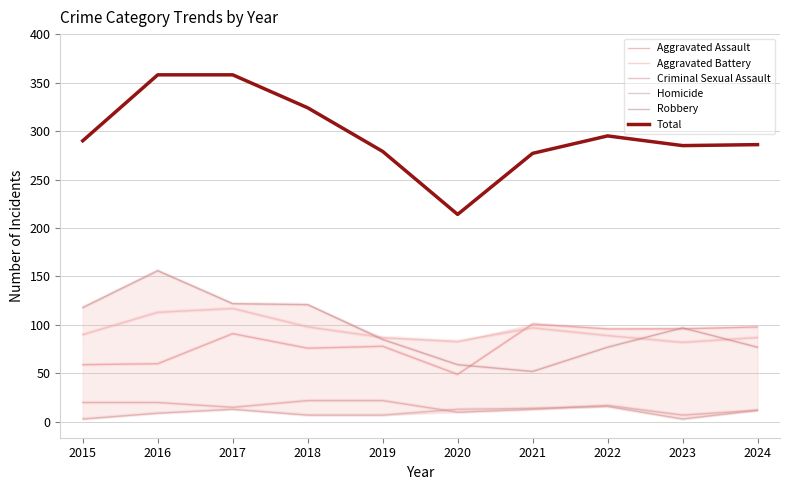

Reading left to right, extract all data points from this chart.

Aggravated Assault: 2015=59	2016=60	2017=91	2018=76	2019=78	2020=49	2021=101	2022=96	2023=96	2024=98
Aggravated Battery: 2015=90	2016=113	2017=117	2018=98	2019=87	2020=83	2021=97	2022=89	2023=82	2024=87
Criminal Sexual Assault: 2015=20	2016=20	2017=15	2018=22	2019=22	2020=10	2021=13	2022=17	2023=7	2024=12
Homicide: 2015=3	2016=9	2017=13	2018=7	2019=7	2020=13	2021=14	2022=16	2023=3	2024=12
Robbery: 2015=118	2016=156	2017=122	2018=121	2019=85	2020=59	2021=52	2022=77	2023=97	2024=77
Total: 2015=290	2016=358	2017=358	2018=324	2019=279	2020=214	2021=277	2022=295	2023=285	2024=286